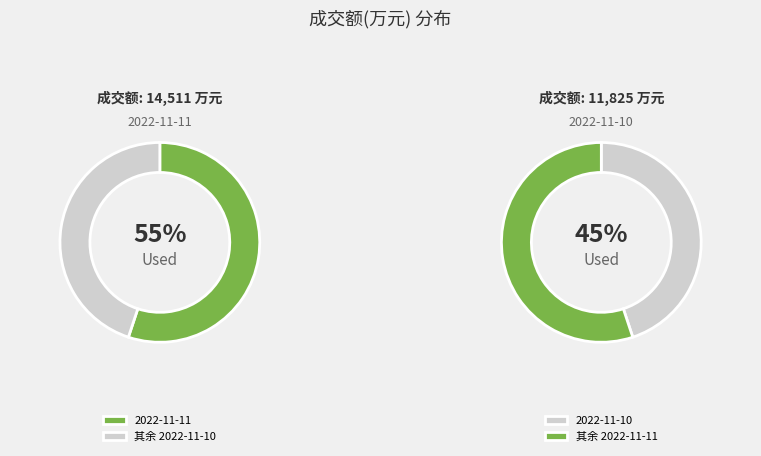

To the nearest percent, what percentage of the pie is 2022-11-11?

55%